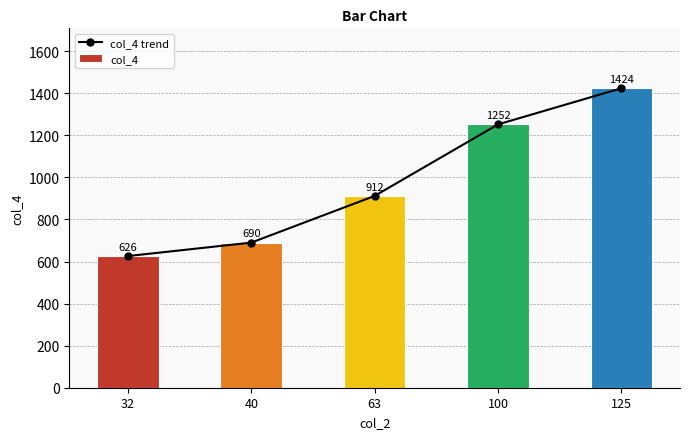

What is the lowest value of the col_4 series?

626